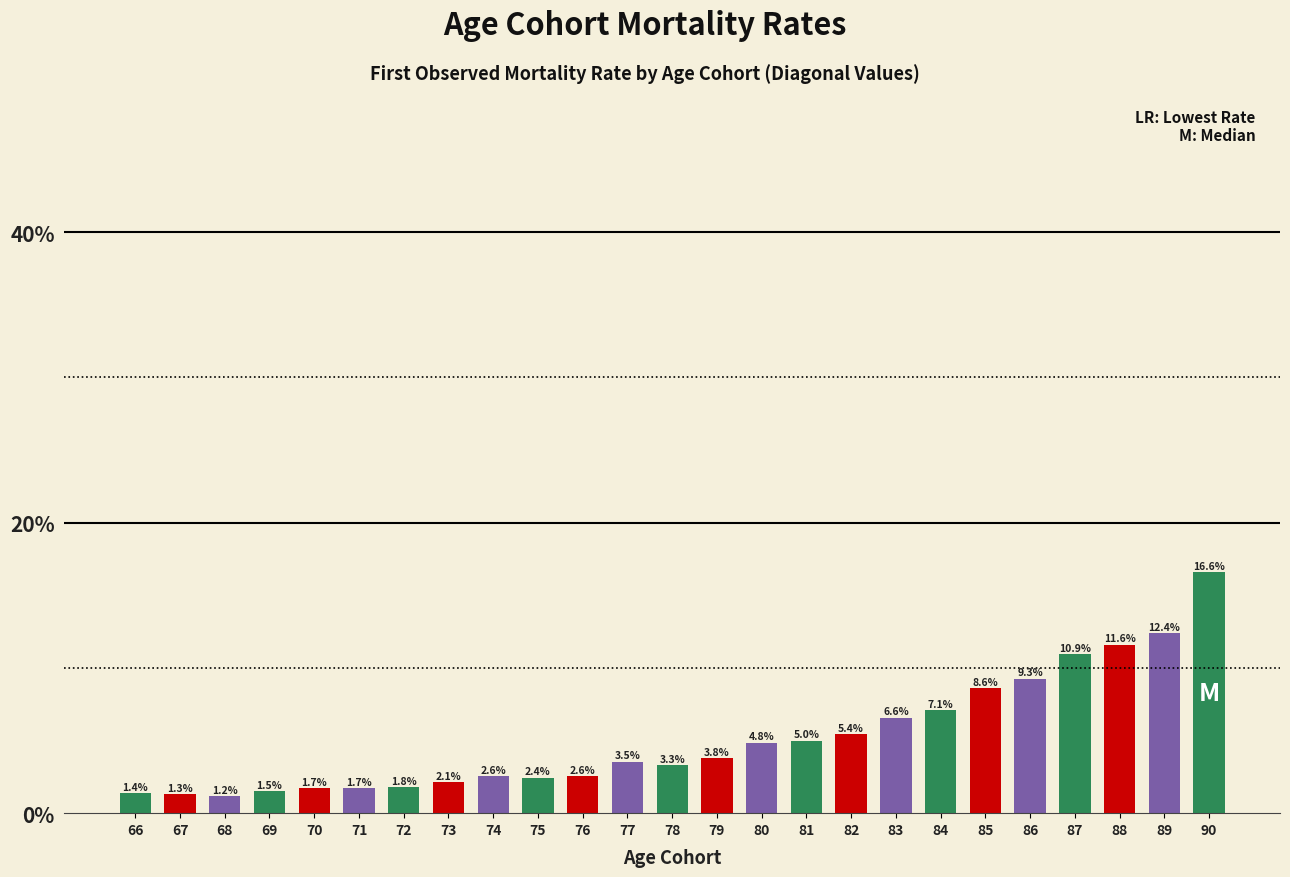

Does the chart contain any negative values?

No